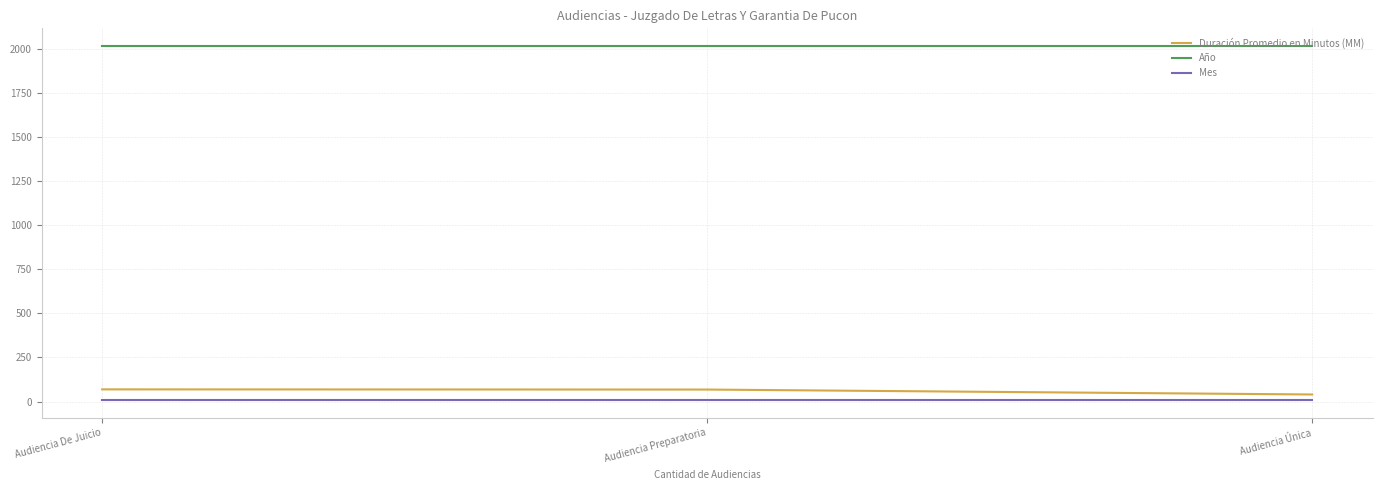

Count the number of categories in the chart.

3